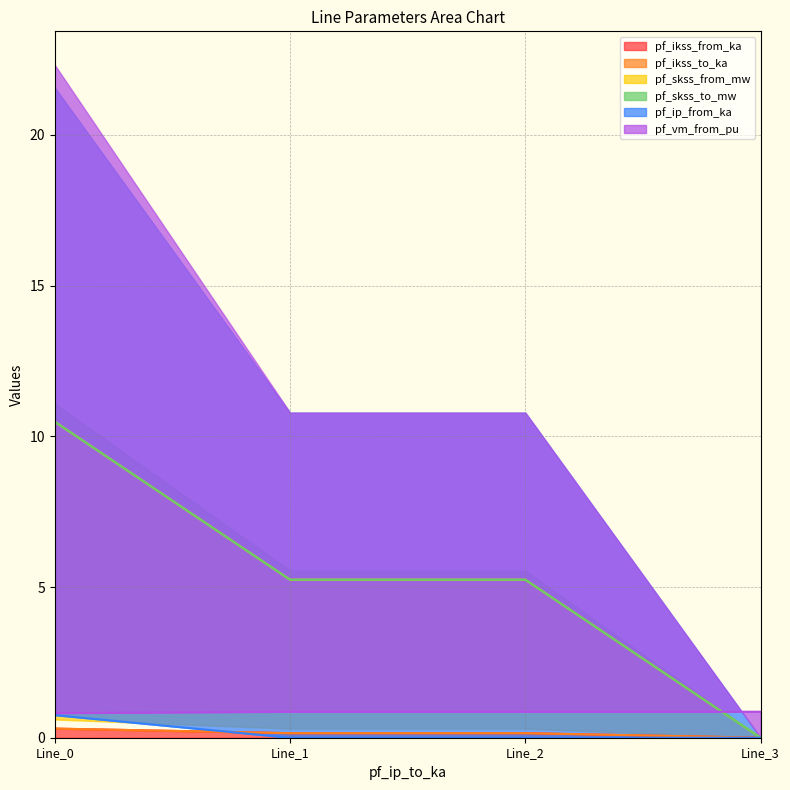

True or false: pf_ip_from_ka has a value of 1.1 at Line_0.

False